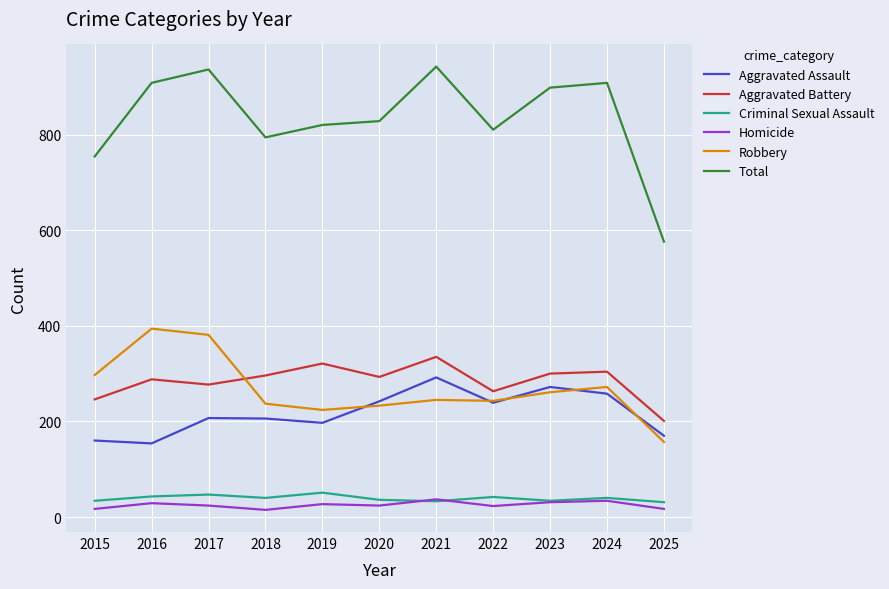

What is the total value across all series at 2025?

1152